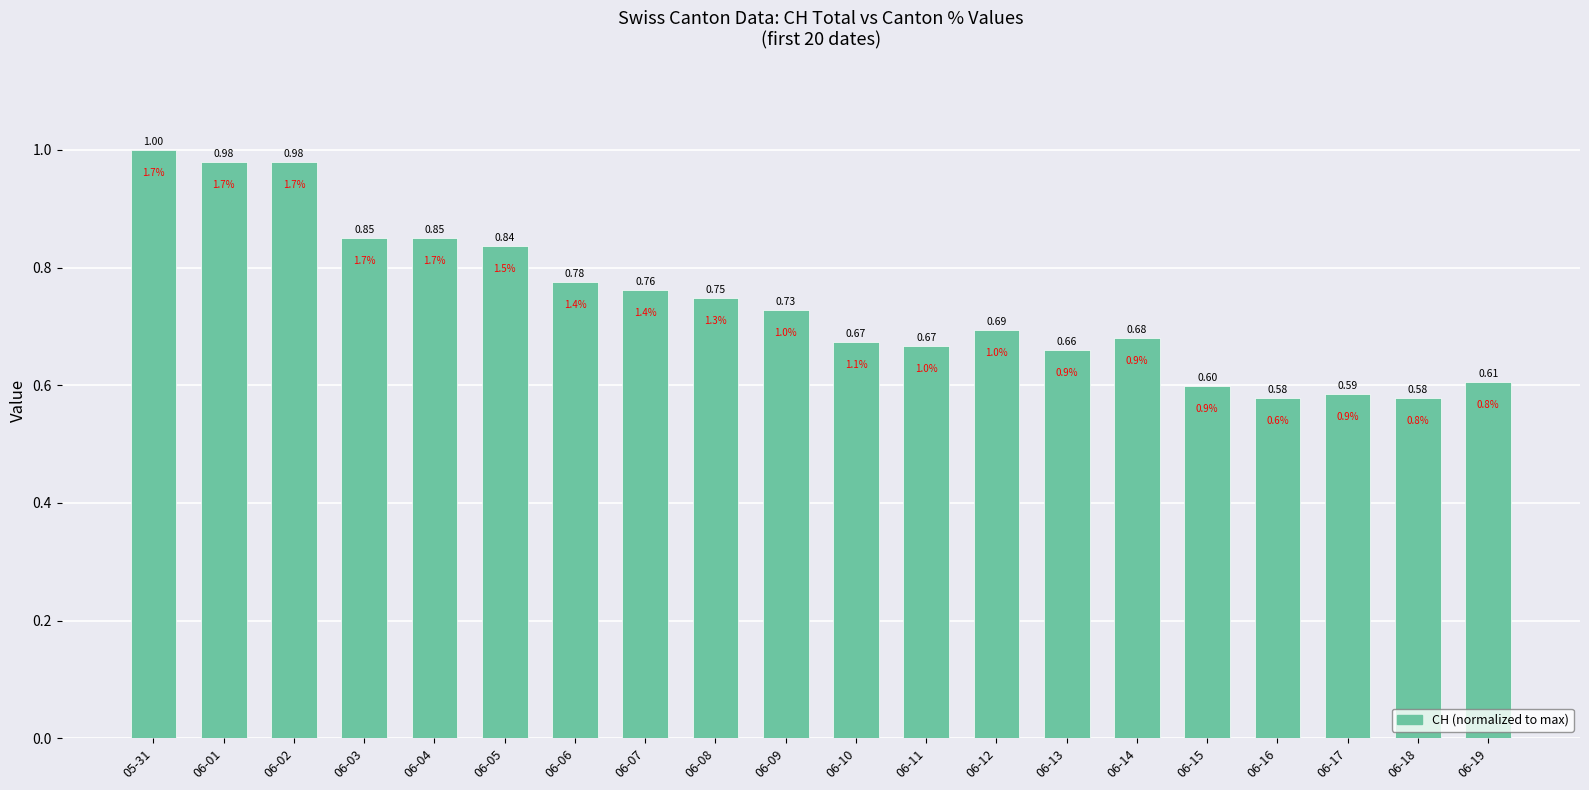

The chart shows a value of 0.9 at 06-19. True or false?

False